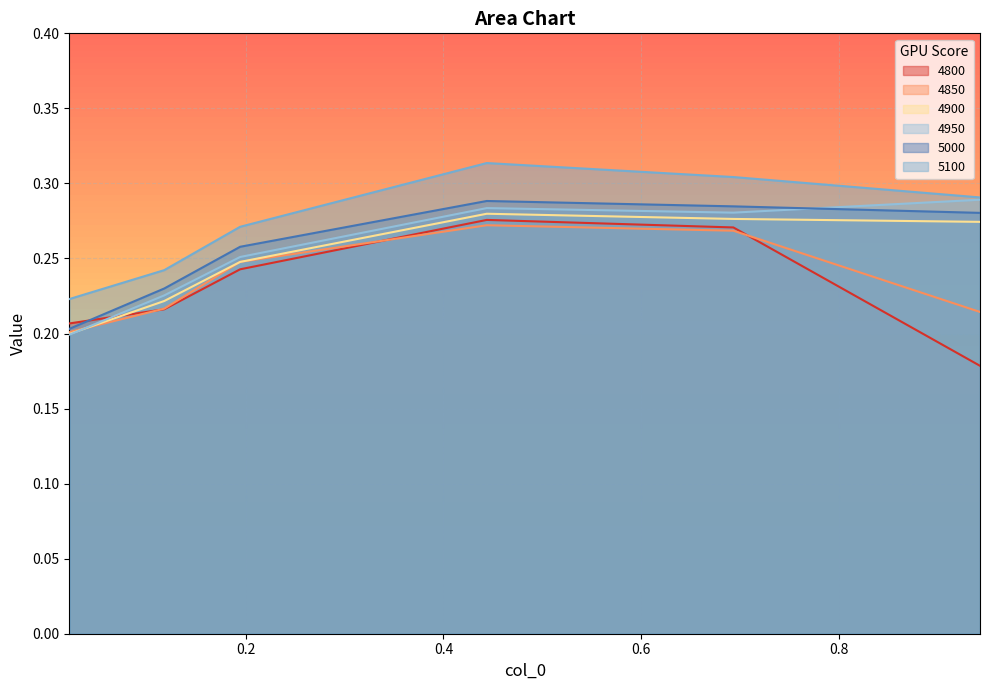

True or false: 5100 and 4900 cross at least once.

False